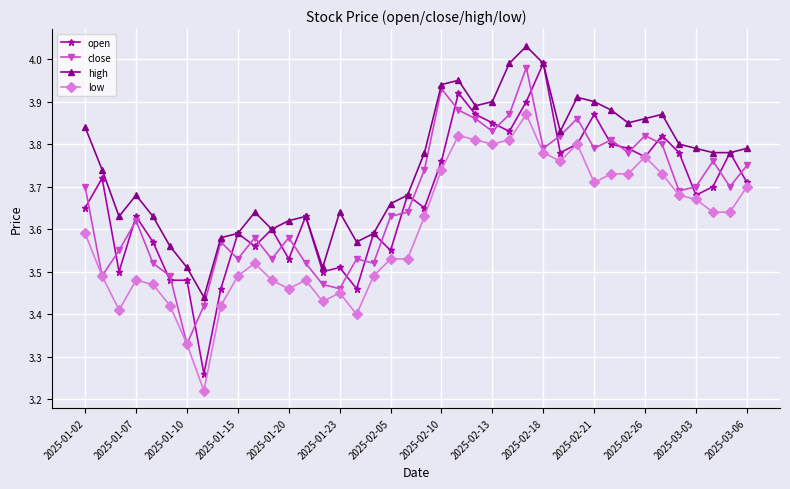

In close, how many points are higher than both neighbors (excluding endpoints)?

11